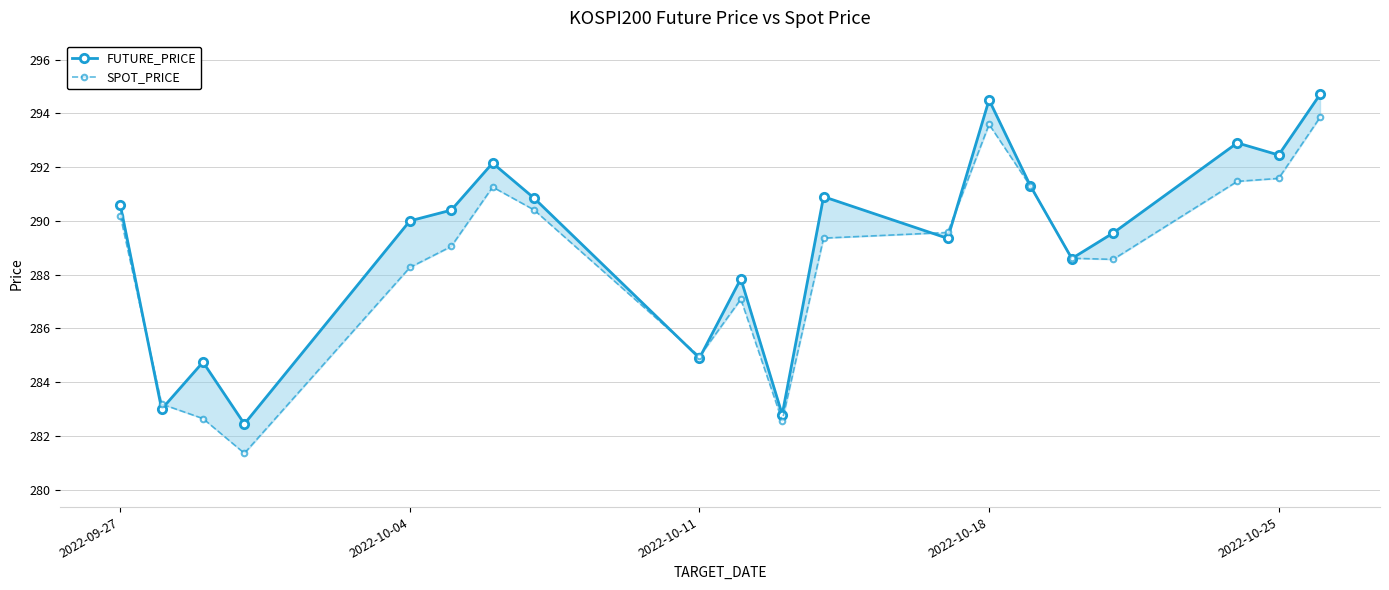

Rank the series at 2022-10-25 from highest to lowest value.

FUTURE_PRICE, SPOT_PRICE